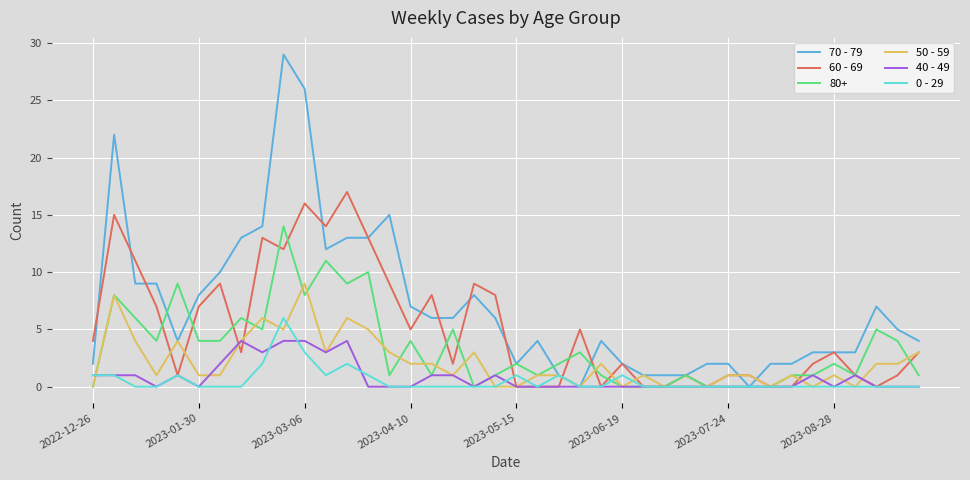

List the series in order of their peak value, lowest first.

40 - 49, 0 - 29, 50 - 59, 80+, 60 - 69, 70 - 79